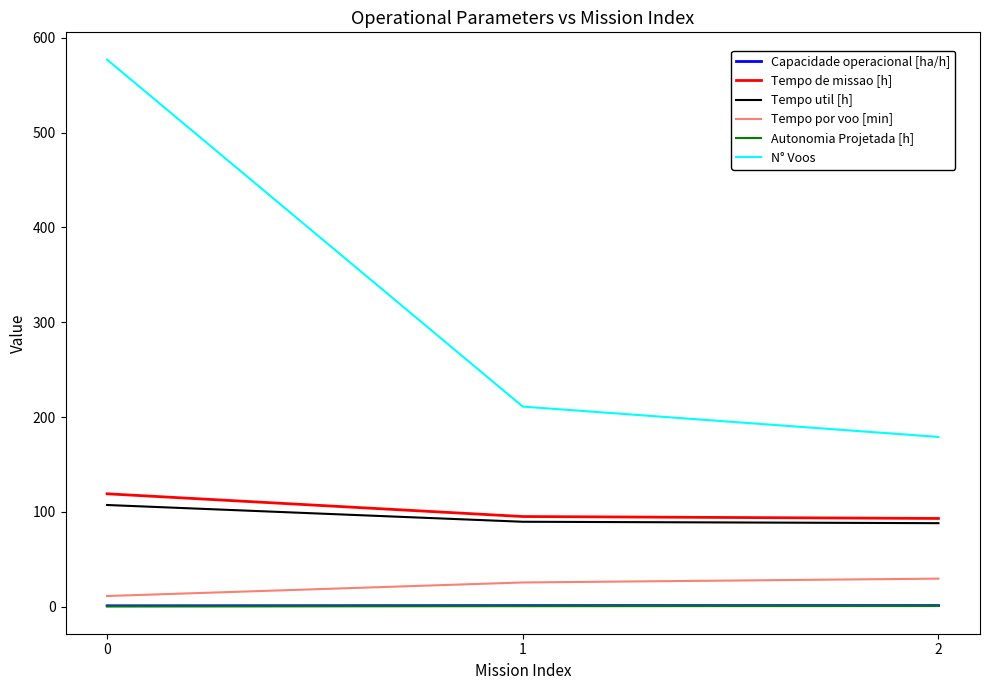

What is the maximum value shown in the chart?

577.0